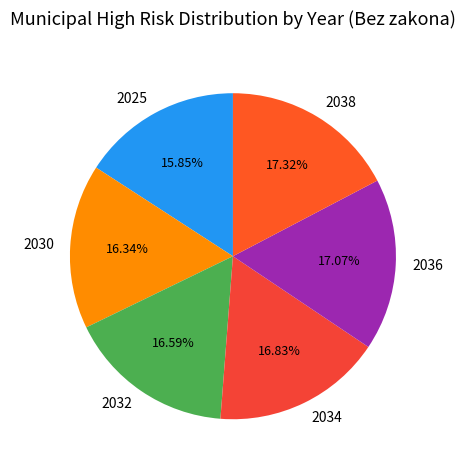

To the nearest percent, what is the combined percentage of 2032 and 2034?

33%